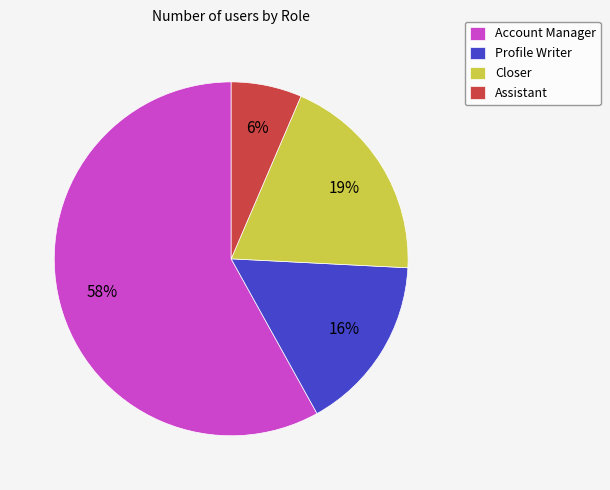

Is there any slice that represents more than half of the pie?

Yes